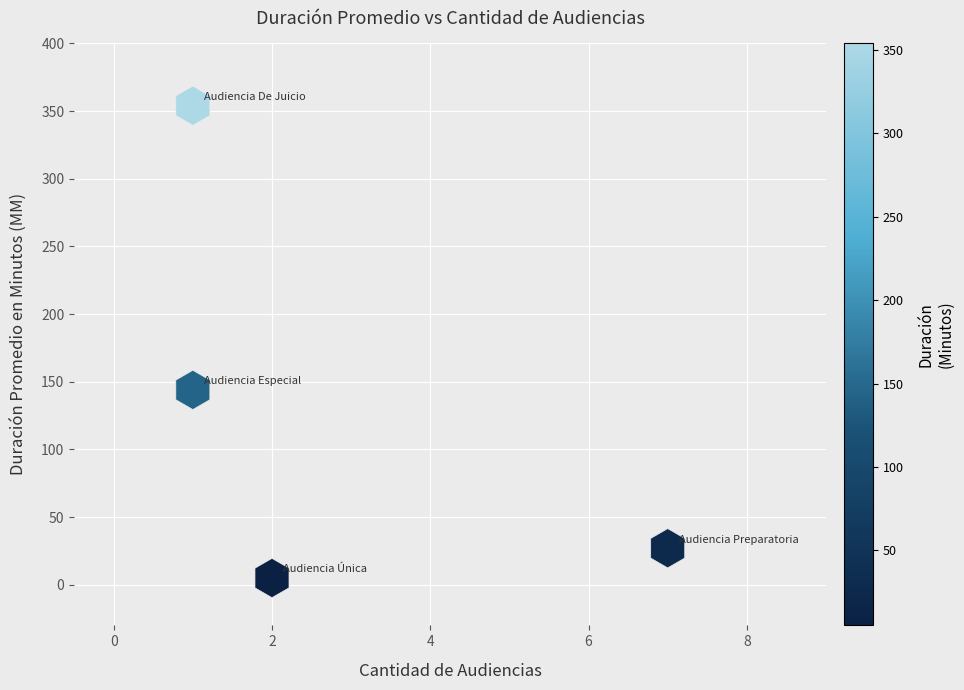

How many data points are displayed?

4